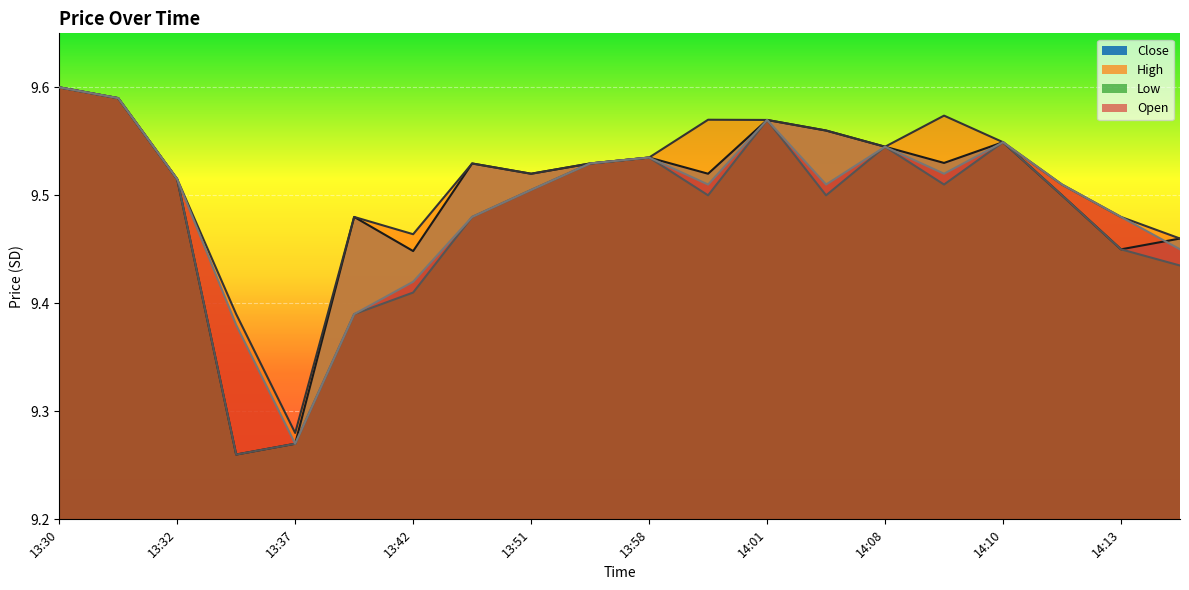

True or false: High has a value of 9.5 at 13:58.

True